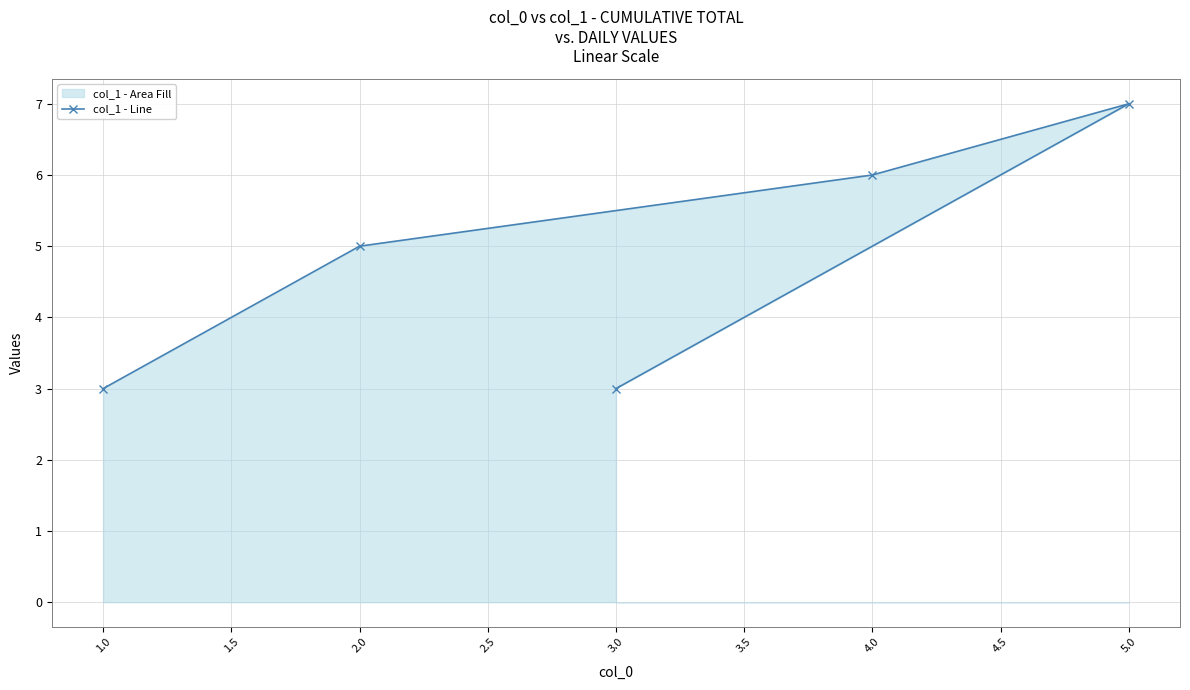

What is the smallest value displayed?

3